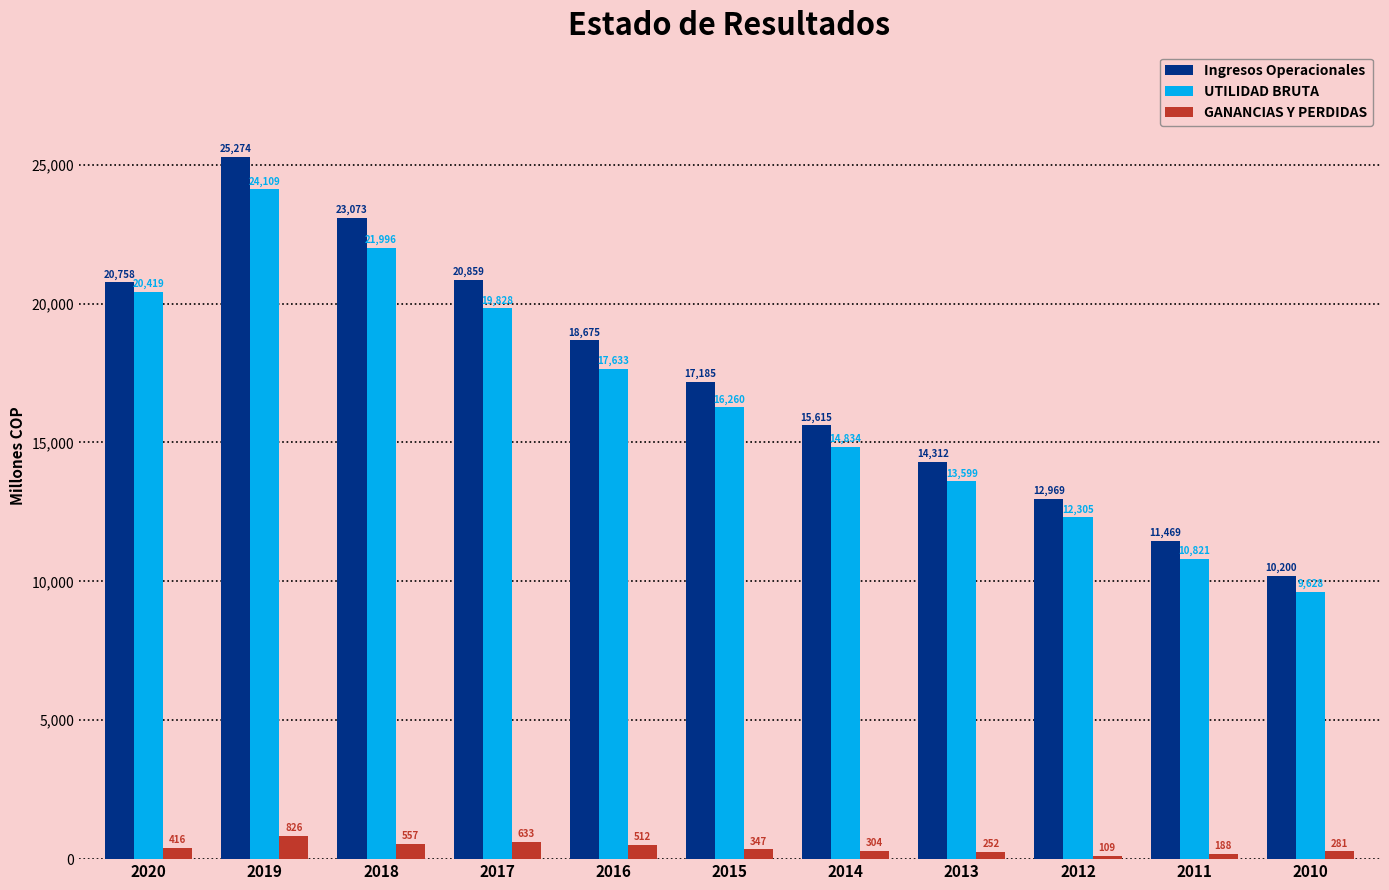

Which label corresponds to the smallest value in the chart?

2012